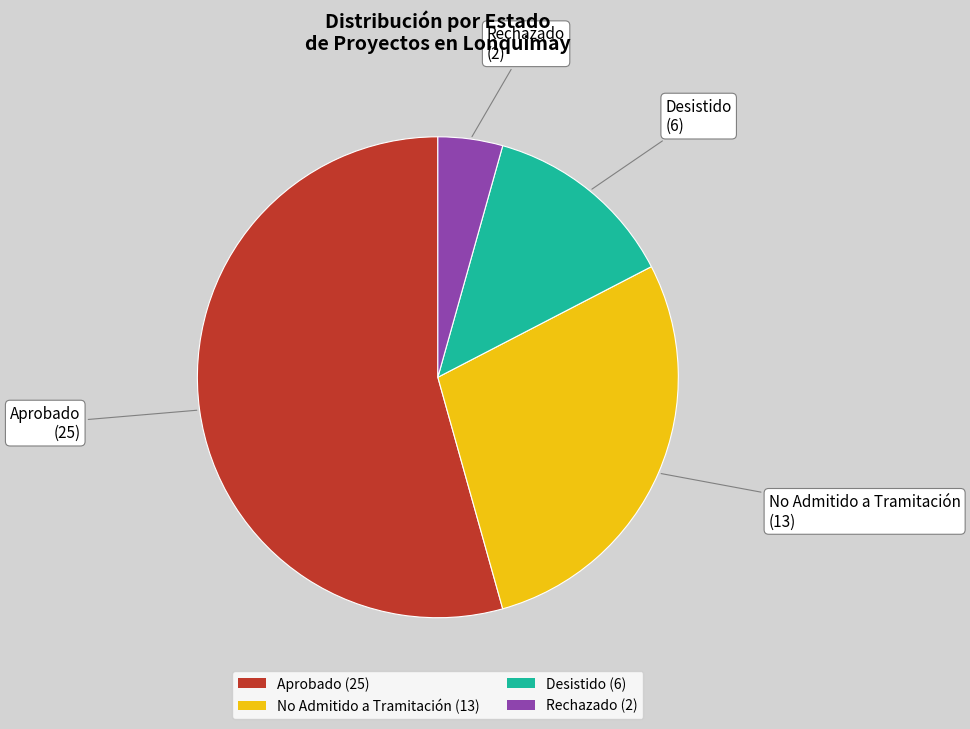

Is it true that No Admitido a Tramitación is 28% of the pie?

True